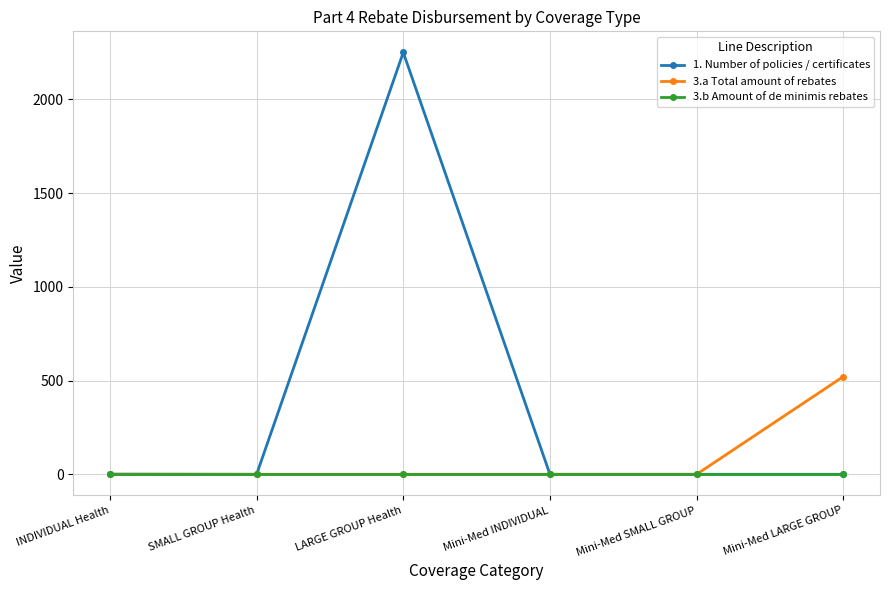

What is the difference between the highest and lowest values at Mini-Med LARGE GROUP?

521.4